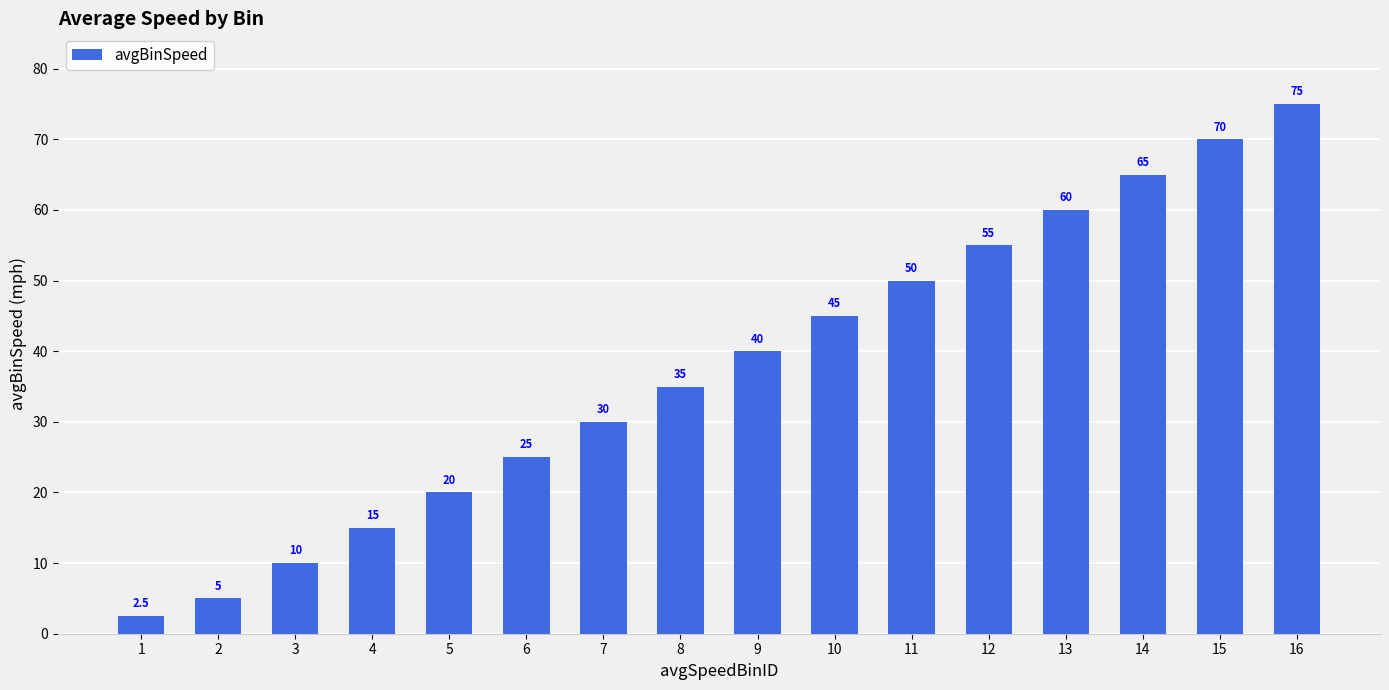

What is the sum of all values?

602.5